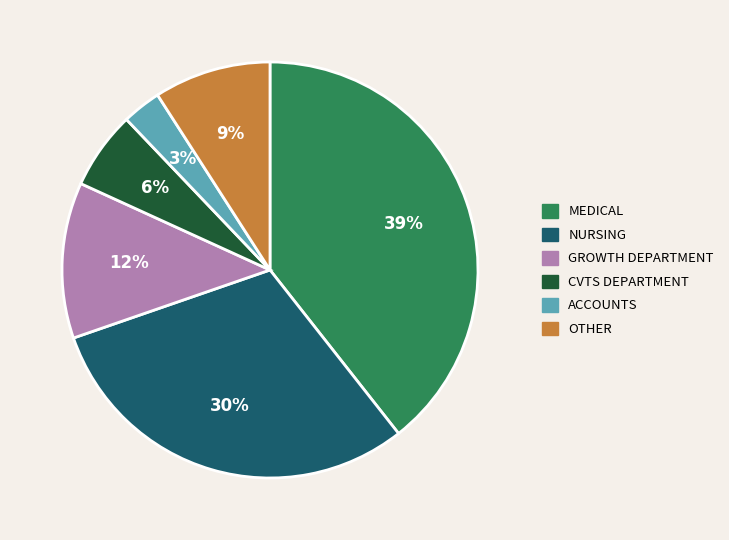

How many segments does this pie chart have?

6